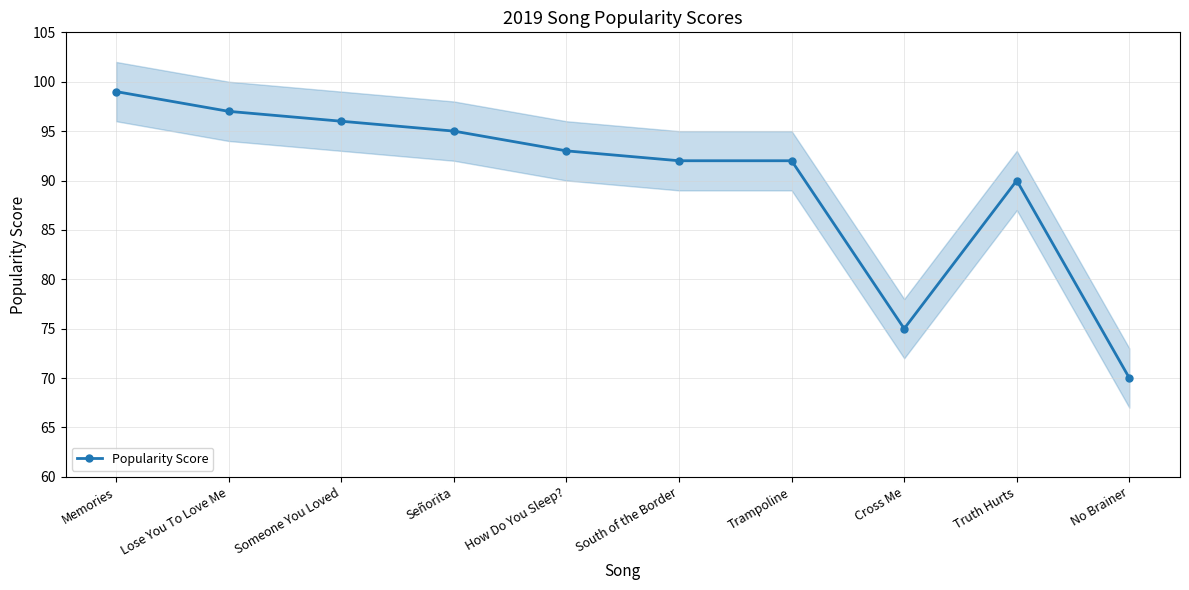

At which category does the data reach its first local peak?

Truth Hurts